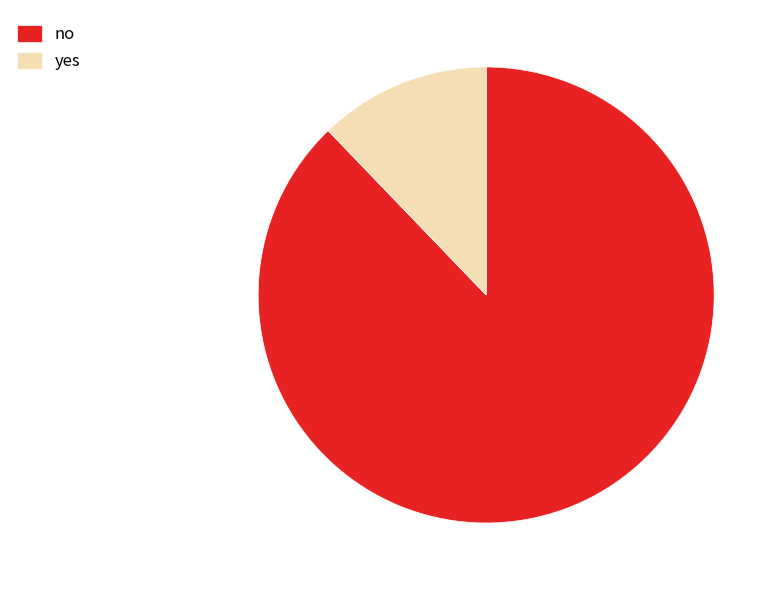

Is it true that yes is 12% of the pie?

True